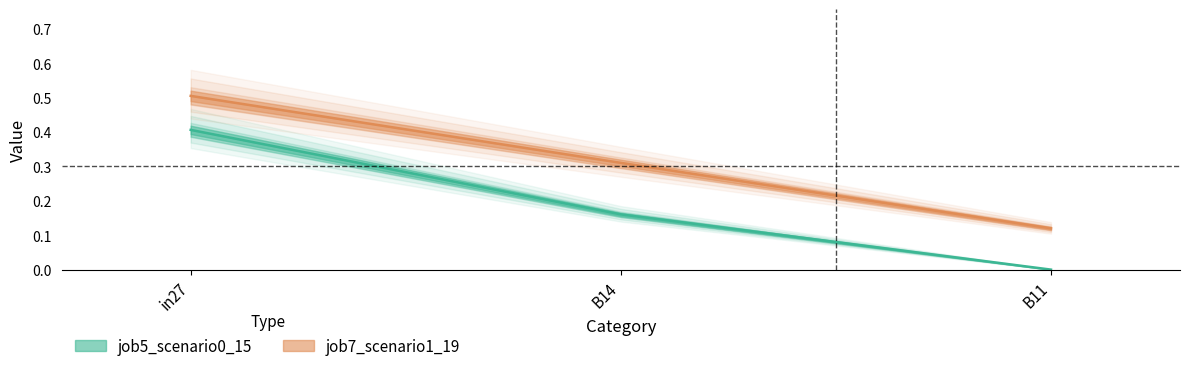

At which category is the sum across all series the highest?

in27